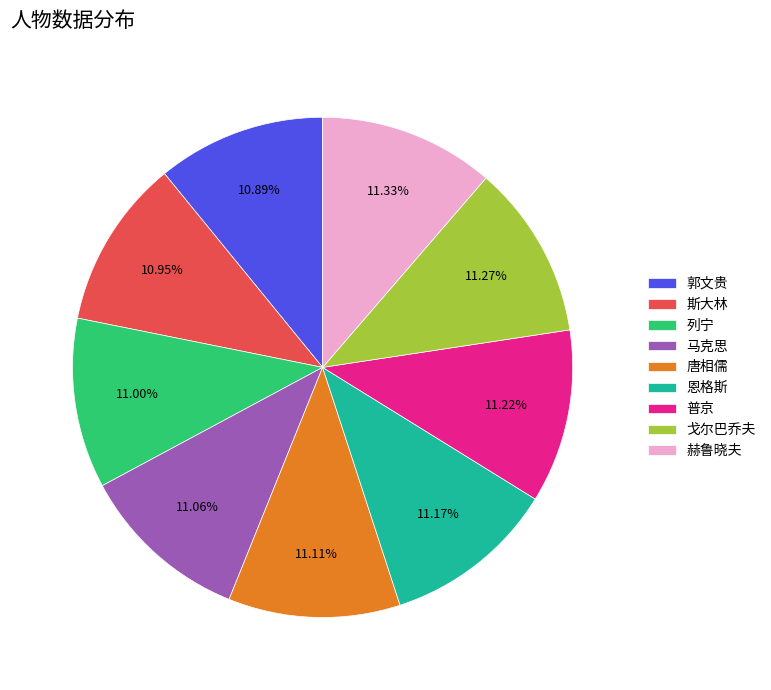

What percentage is the 戈尔巴乔夫 slice, to the nearest percent?

11%